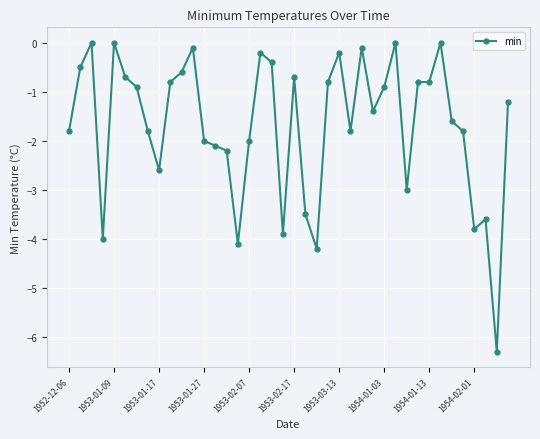

True or false: there are more than 0 points higher than both neighbors.

True